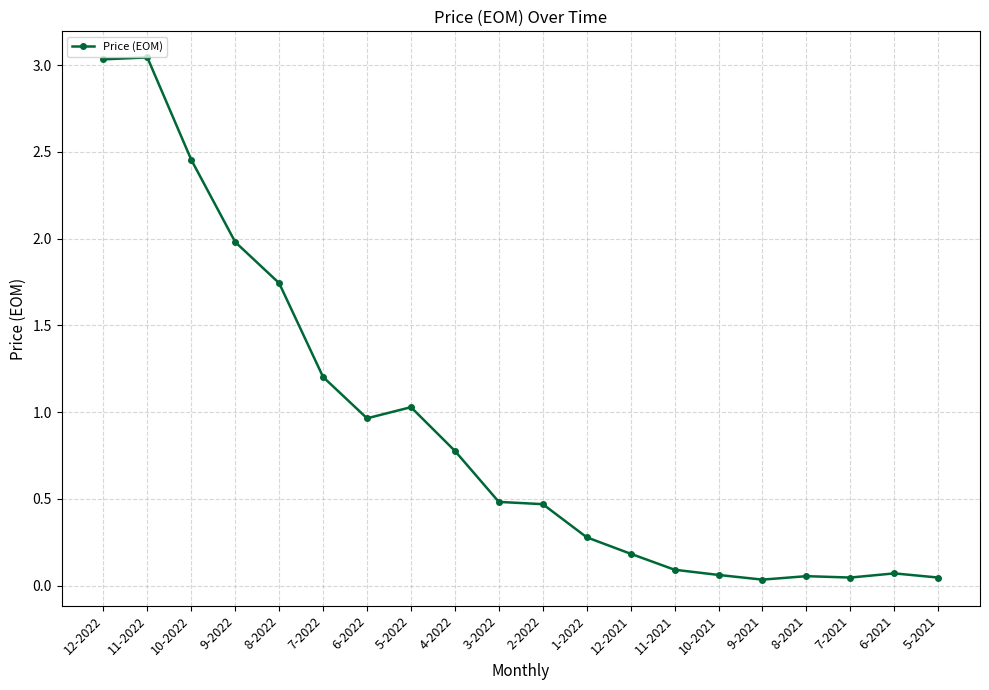

True or false: the data has more than 2 interior local peaks.

True